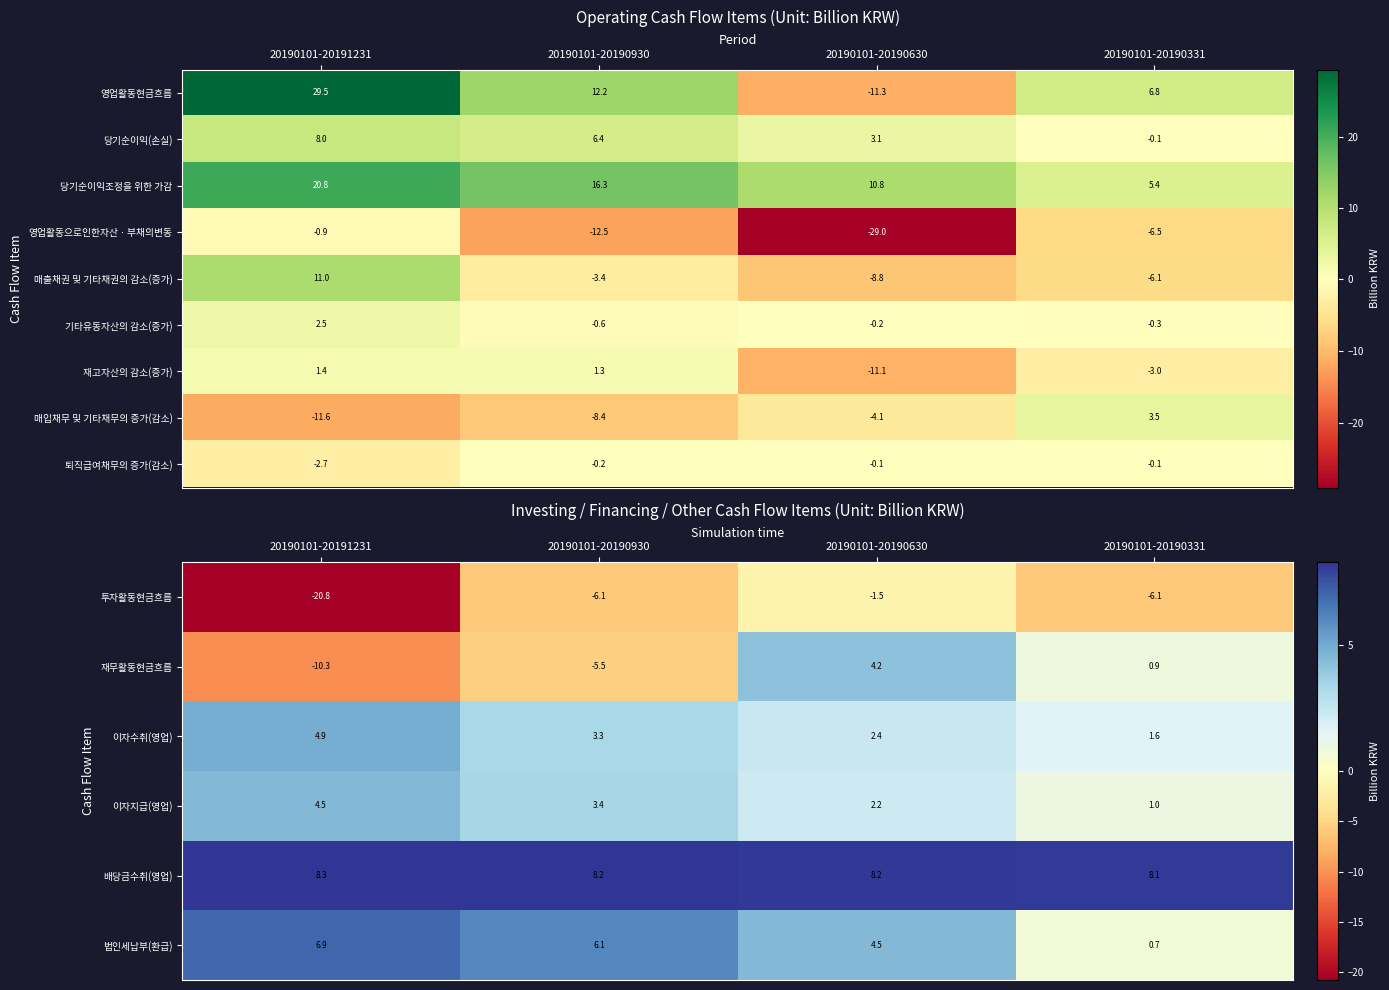

True or false: 매출채권 및 기타채권의 감소(증가) has a value of -0.7 at 20190101-20190930.

False